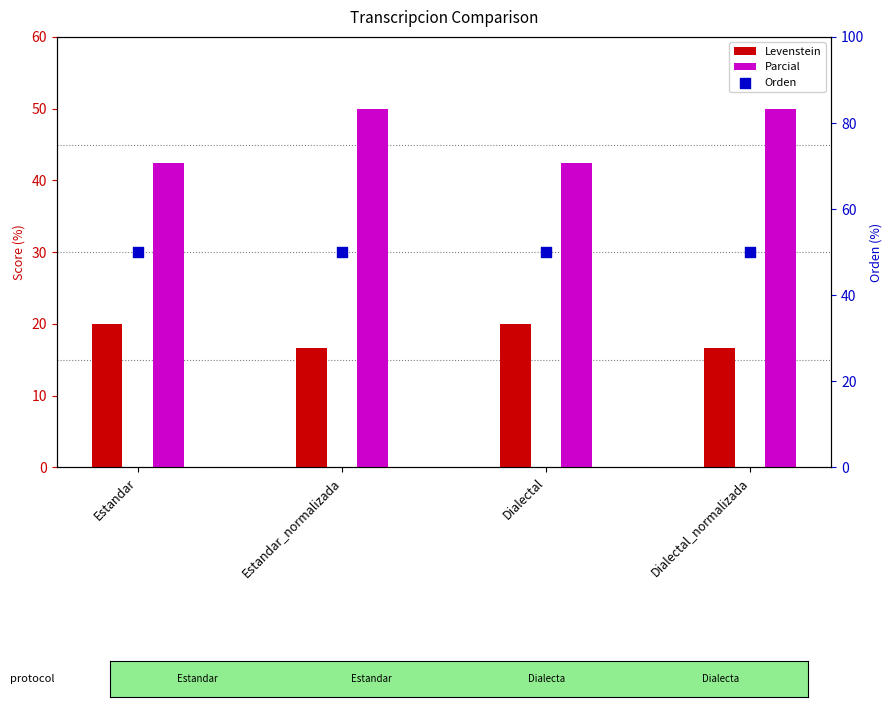

What are all the series names shown in the legend?

Levenstein, Parcial, Orden